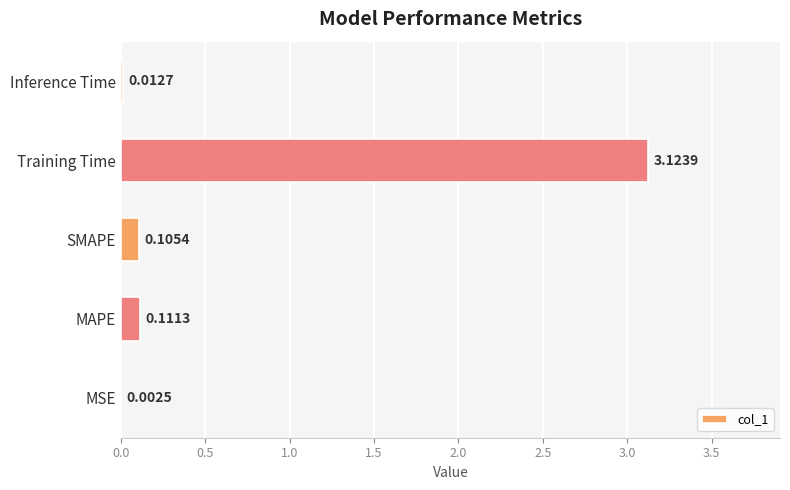

Which has a higher value, MAPE or MSE?

MAPE